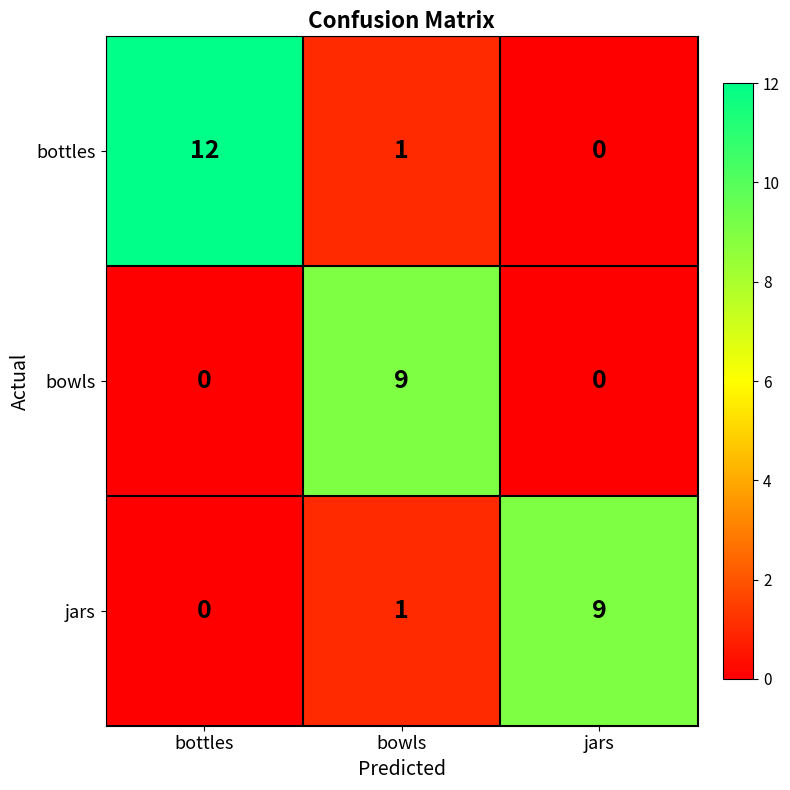

At which category is the sum across all series the highest?

bottles